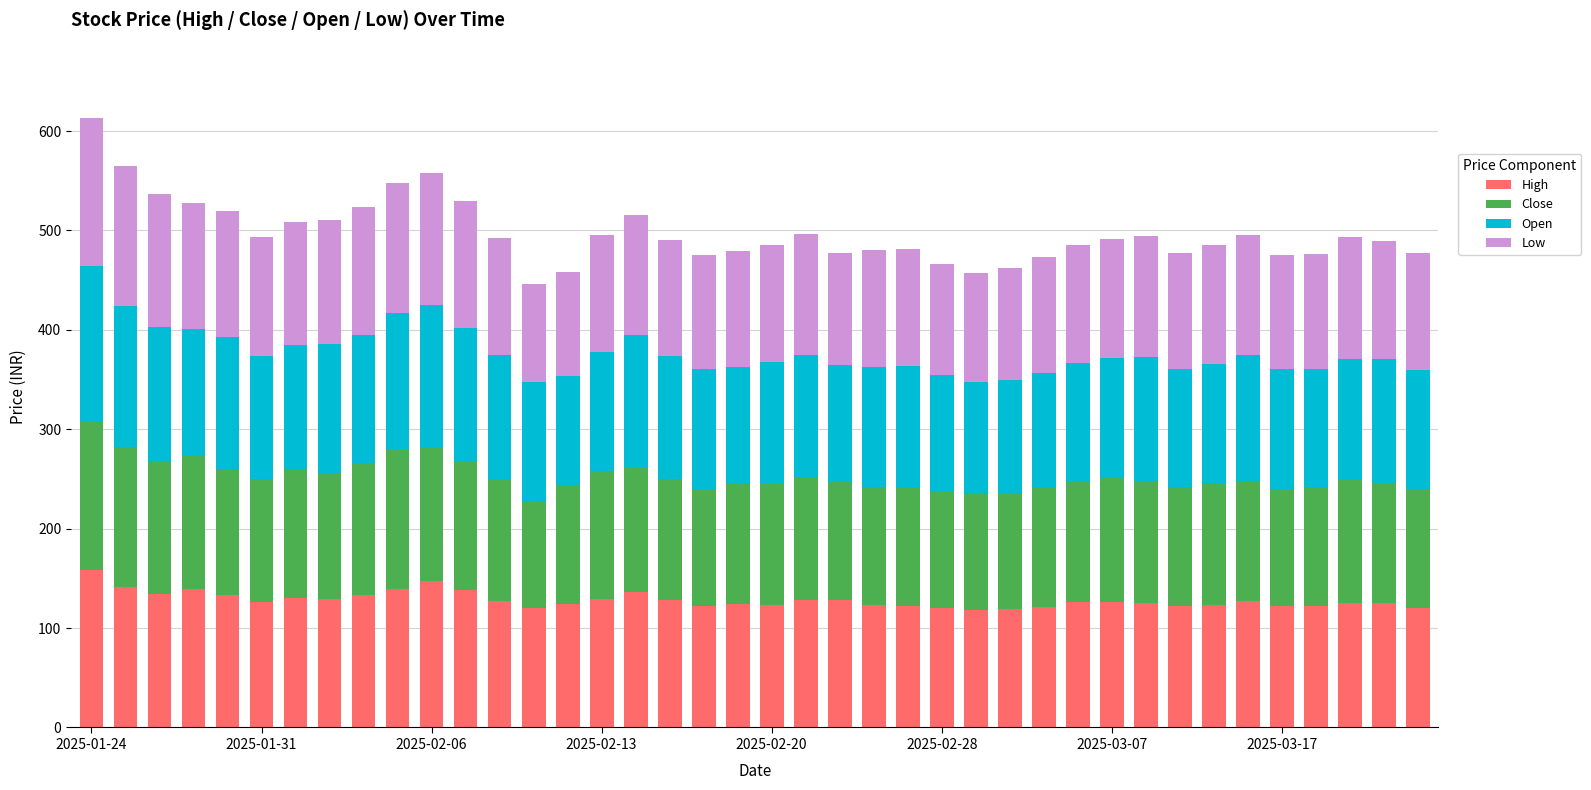

What is the difference between the second highest and minimum values in the High series?

29.1